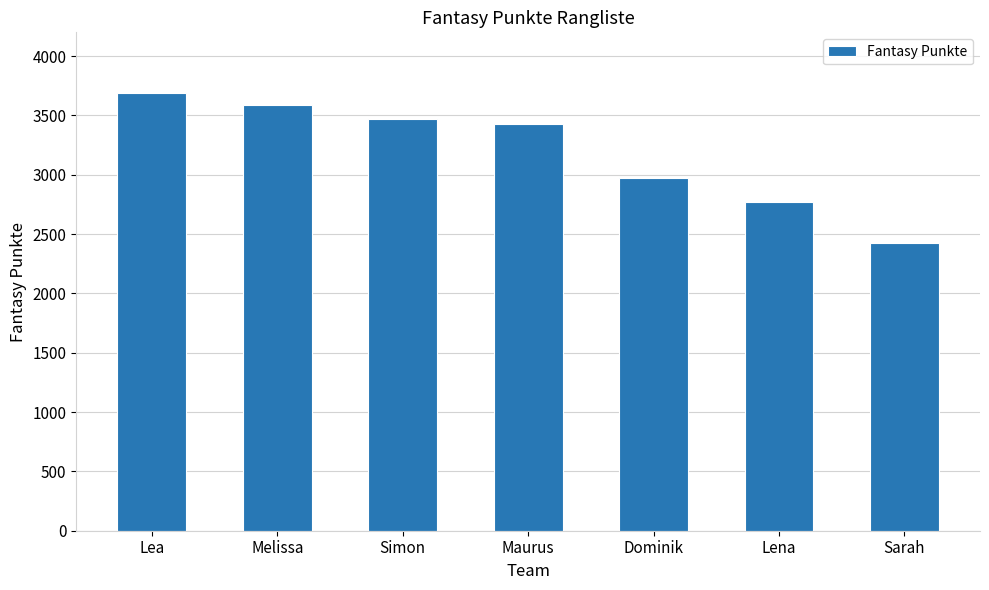

Reading right to left, transcribe all the data shown in this chart.

Sarah=2424	Lena=2773	Dominik=2972	Maurus=3425	Simon=3466	Melissa=3591	Lea=3687